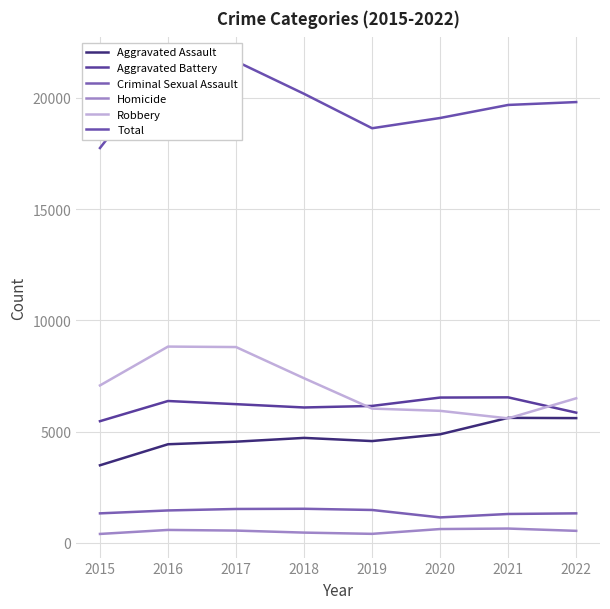

Is this an area chart (filled region under the line)?

No